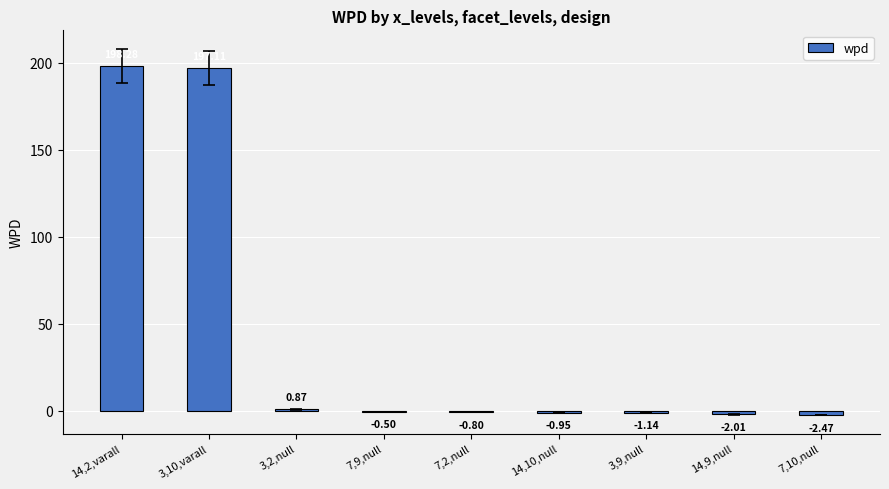

What is the change in value from 3,10,varall to 3,2,null?

-196.2